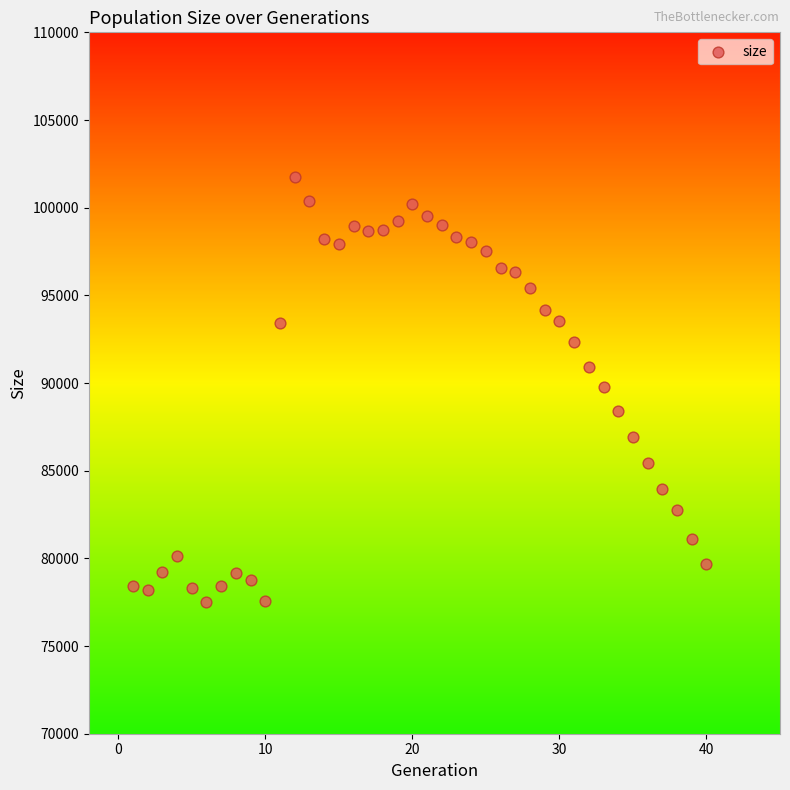

What is the range of X values (max minus min)?

39